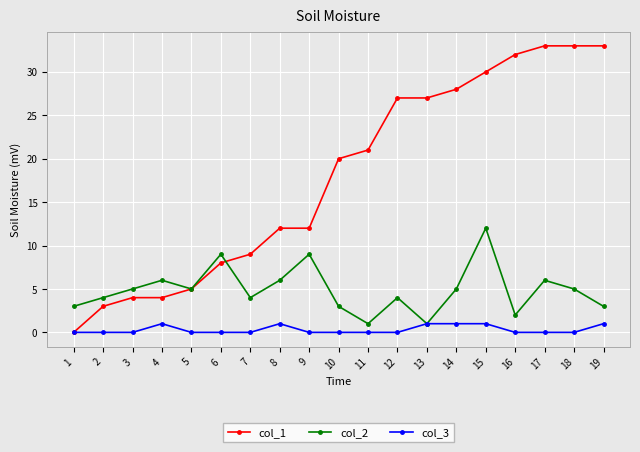

Between 10 and 13, which series saw the biggest shift?

col_1